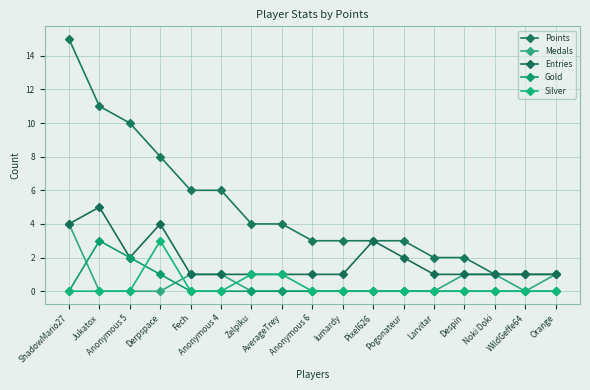

True or false: Entries and Medals cross at least once.

False